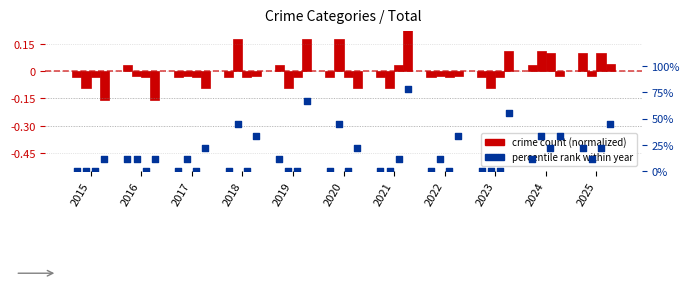

At which category is the sum across all series the highest?

2024